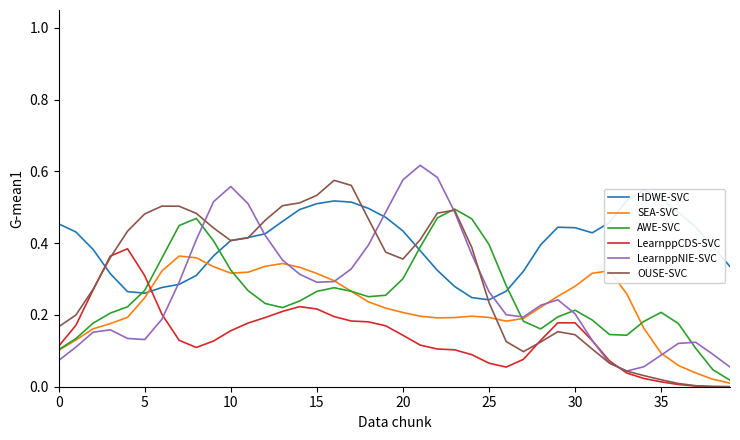

Is it true that SEA-SVC equals 0.2 at 28?

True